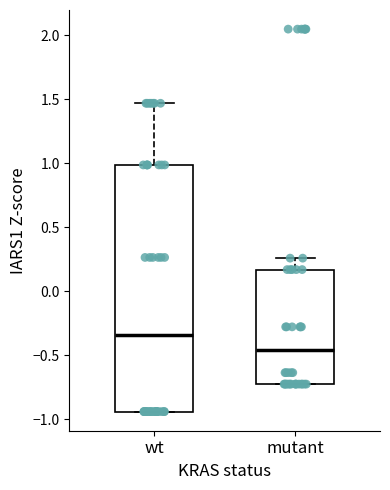

Which box is the tallest, from its lower edge to its upper edge?

wt